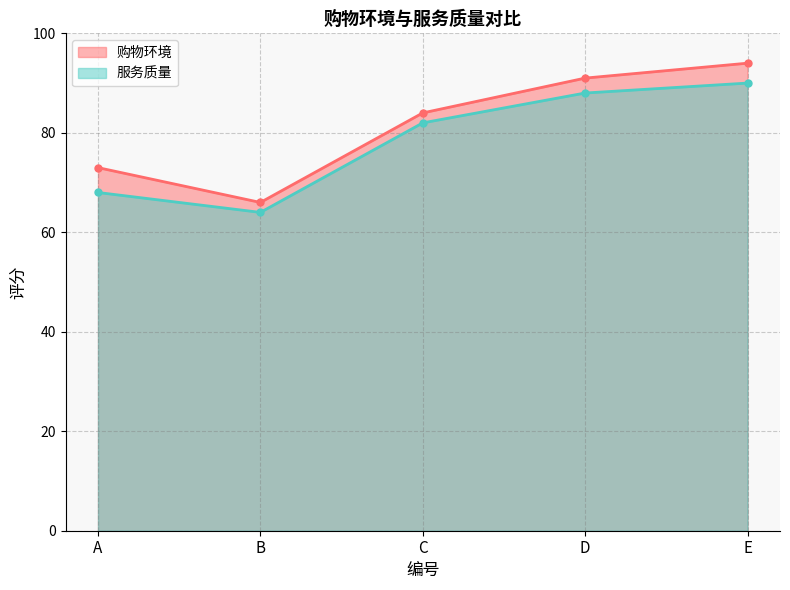

How many distinct data groups are displayed?

2